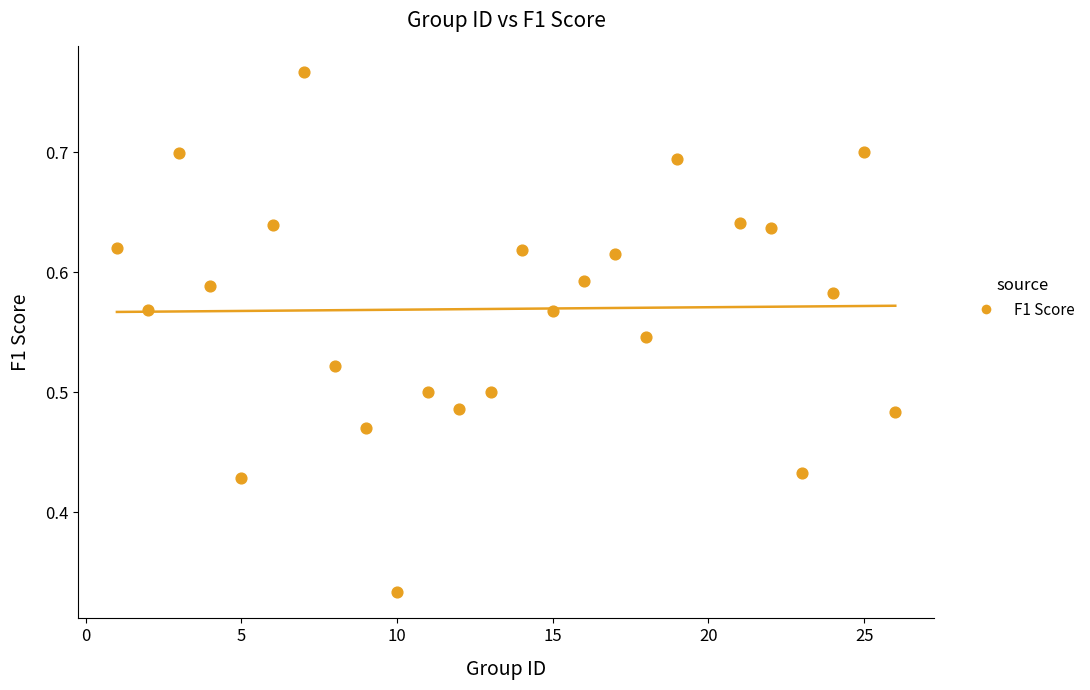

What is the range of X values (max minus min)?

25.0